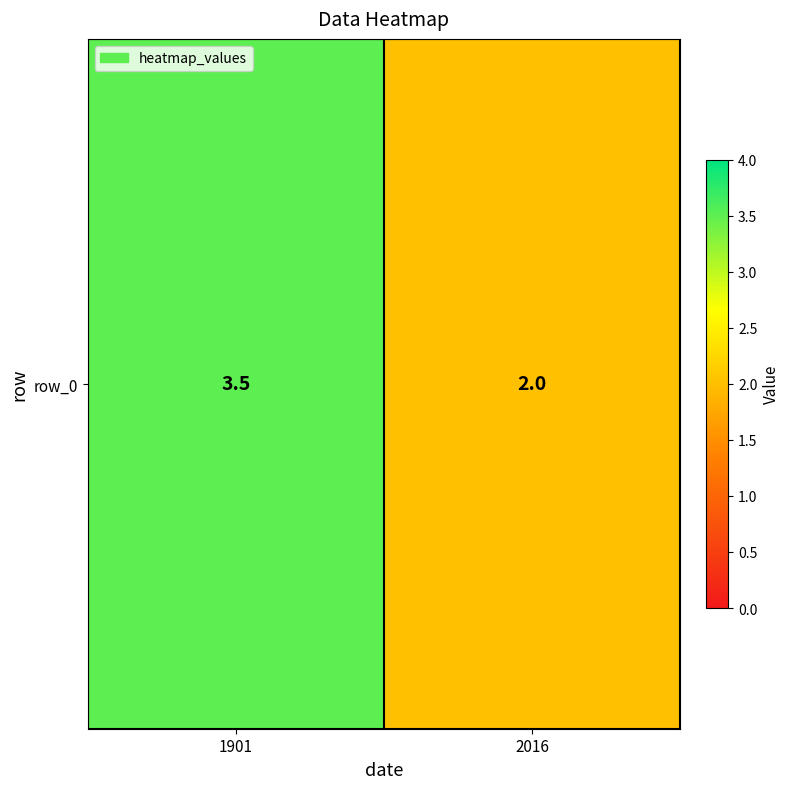

Where does the data first go above 3?

1901